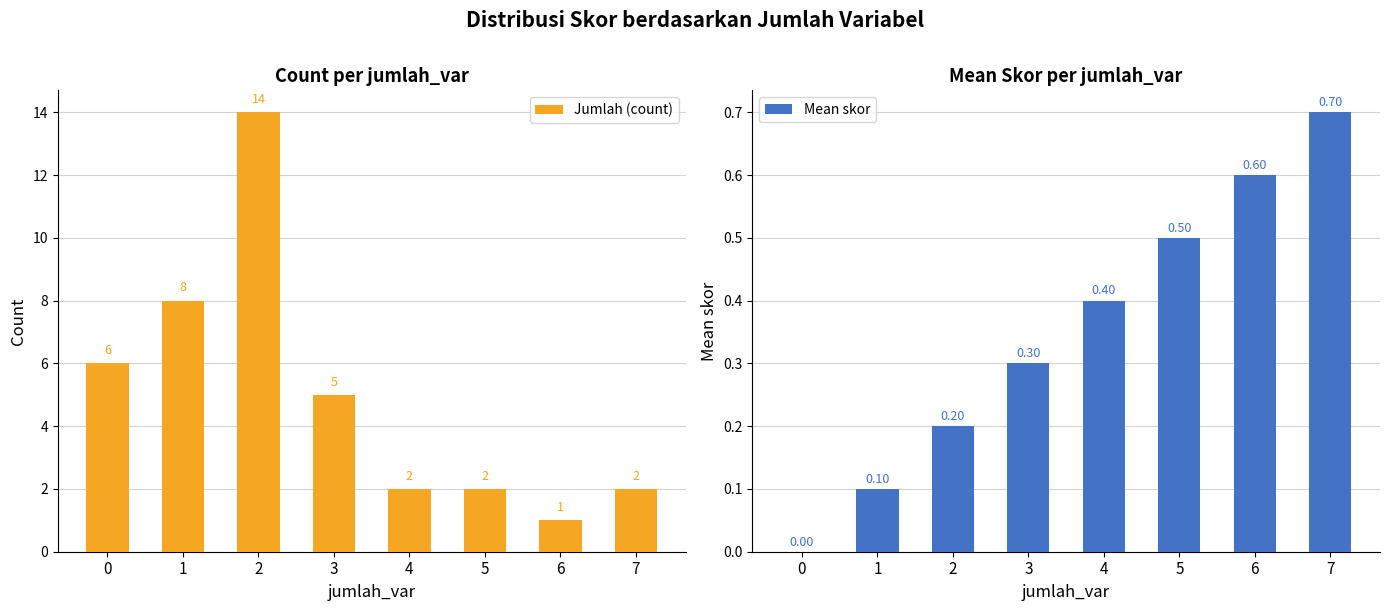

Rank the categories by Jumlah (count) value from lowest to highest.

6, 4, 5, 7, 3, 0, 1, 2